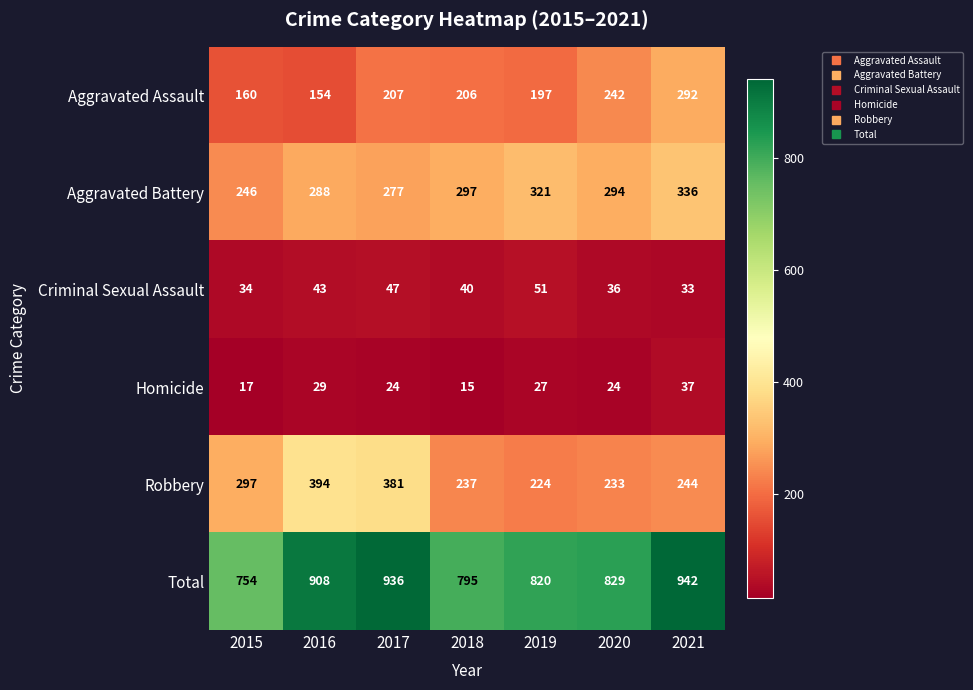

How many categories are shown in the chart?

7